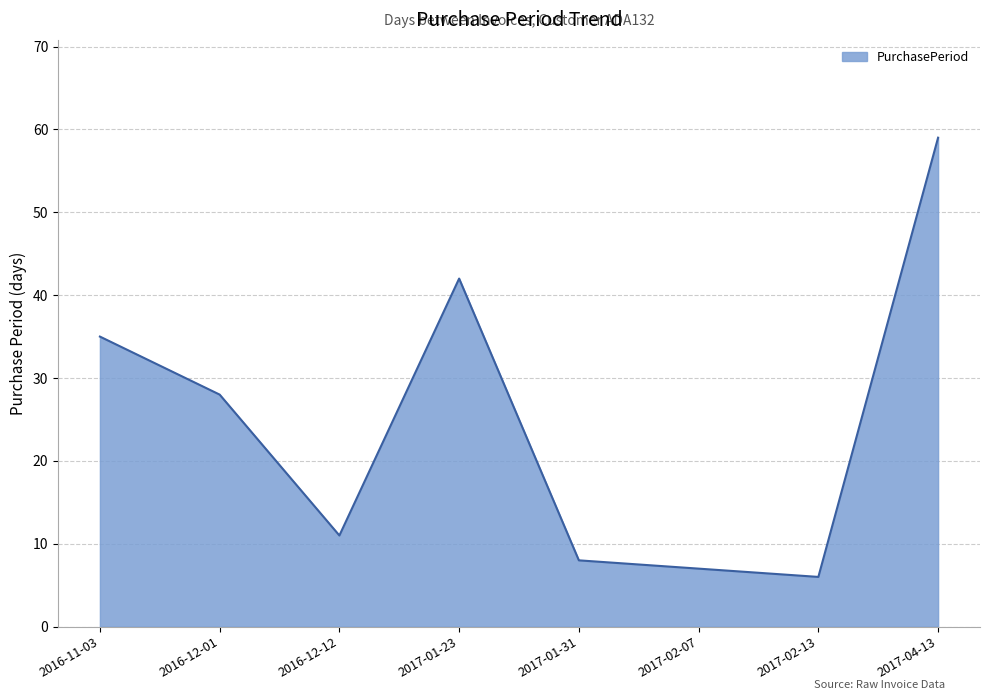

What is the ratio of the value at 2017-01-31 to the value at 2017-01-23?

0.2